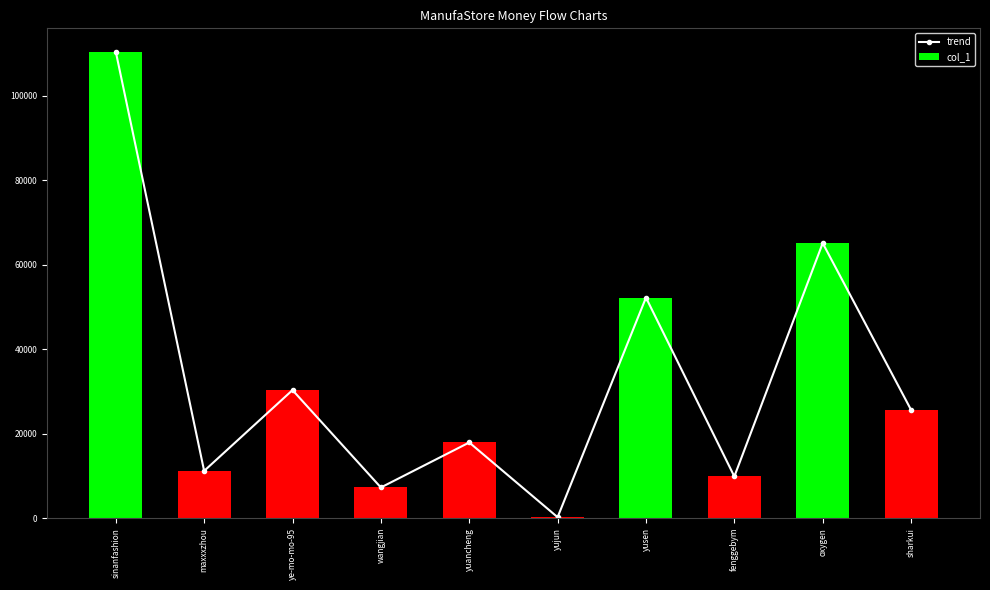

Reading left to right, extract all data points from this chart.

trend: sinanfashion=110421	maxxxzhou=11181	ye-mo-mo-95=30310	wangjian=7261	yuancheng=17909	yujun=228	yusen=52206	fenggebym=9868	oxygen=65097	sharkui=25629
col_1: sinanfashion=110421	maxxxzhou=11181	ye-mo-mo-95=30310	wangjian=7261	yuancheng=17909	yujun=228	yusen=52206	fenggebym=9868	oxygen=65097	sharkui=25629